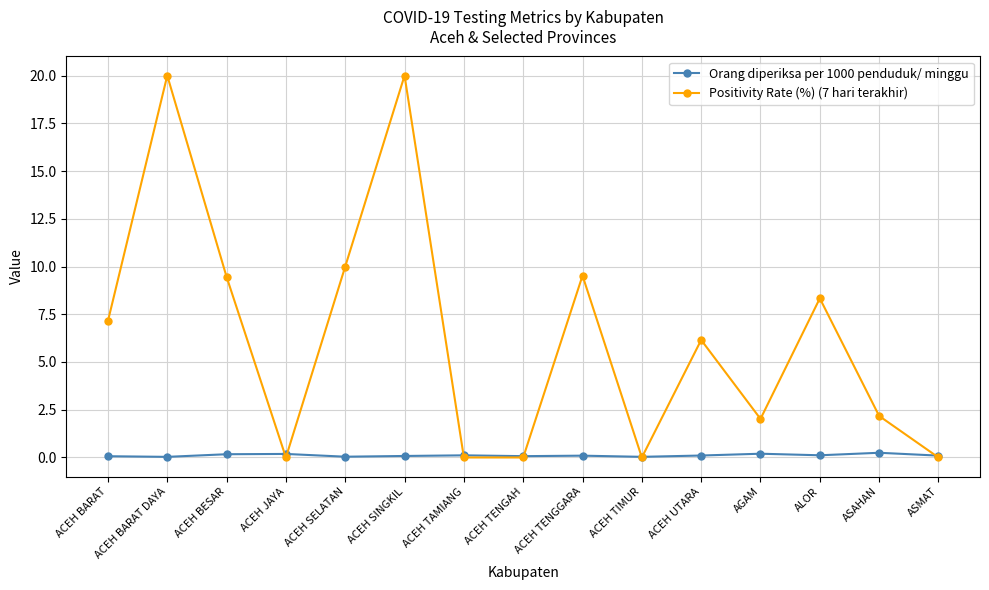

Read the Positivity Rate (%) (7 hari terakhir) value at ACEH SINGKIL.

20.0